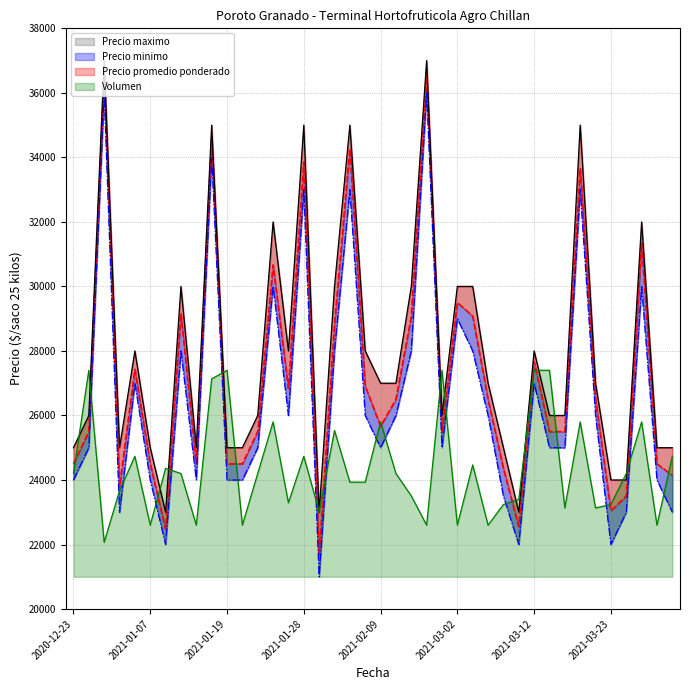

Which category has the lowest value in the Volumen series?

2020-12-29